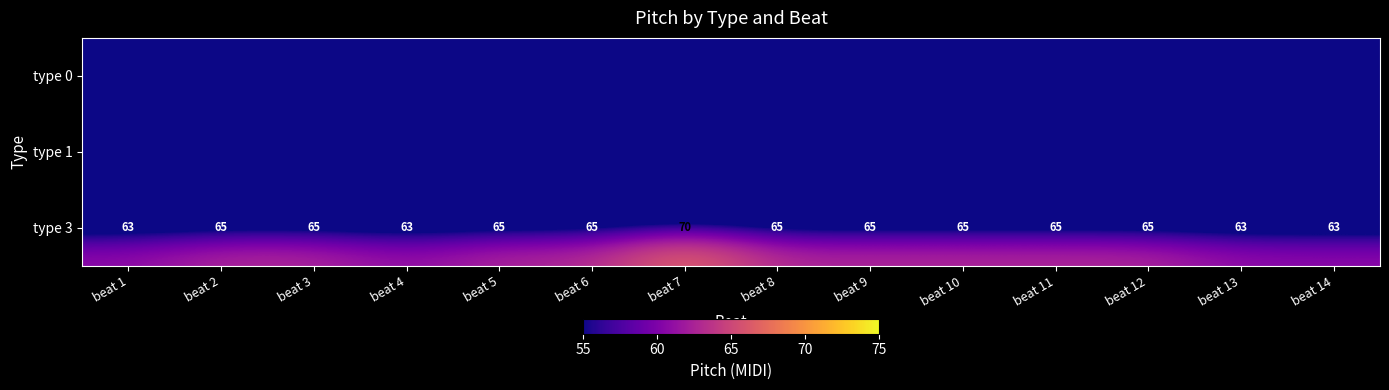

What is the spread (max minus min) of values at beat 3?

65